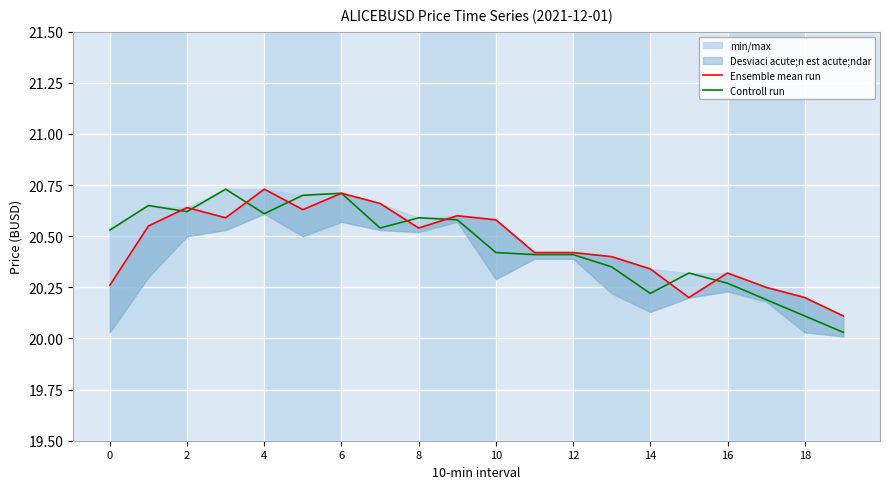

How many interior local valleys does the Controll run series have?

4